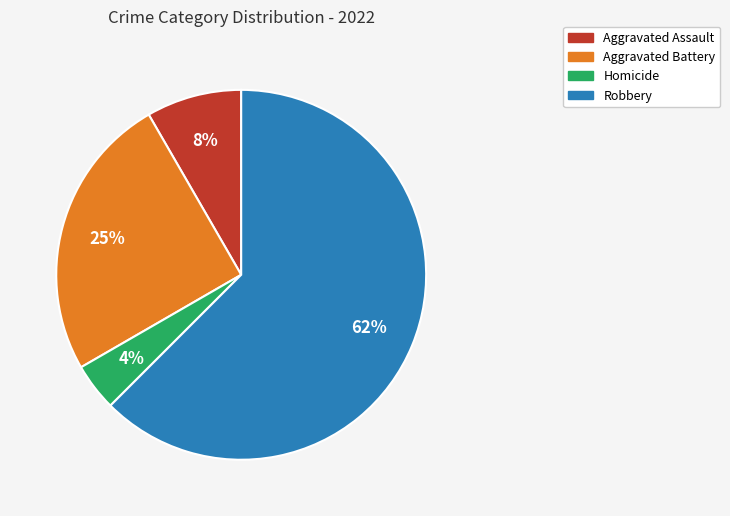

Is there any slice that represents more than half of the pie?

Yes